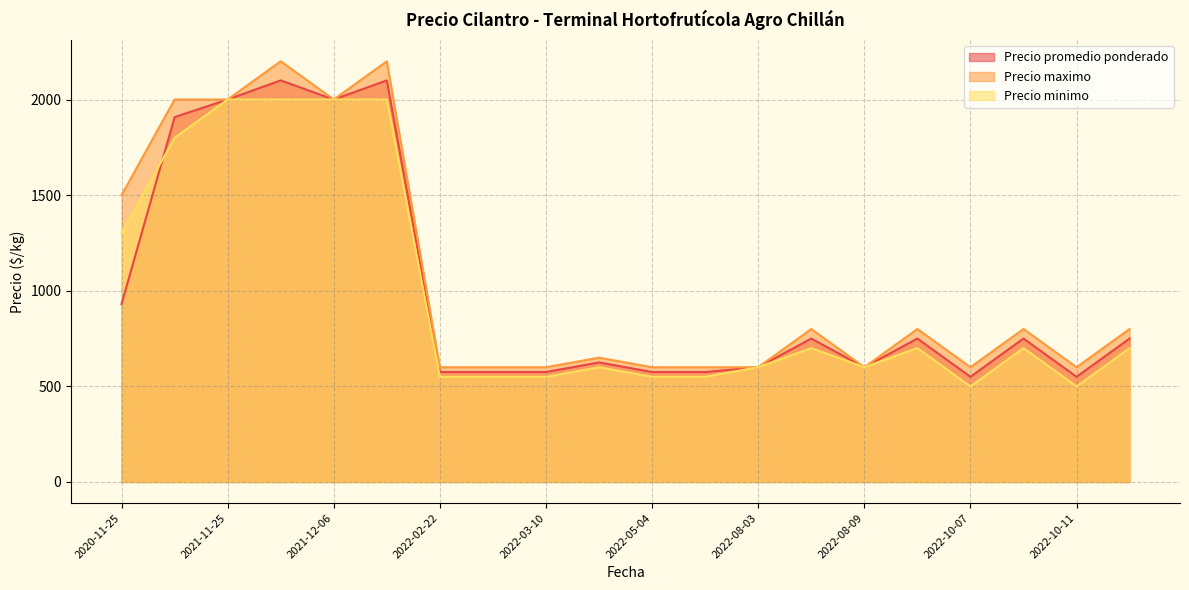

Read the Precio maximo value at 2021-12-02, to the nearest 100.

2200